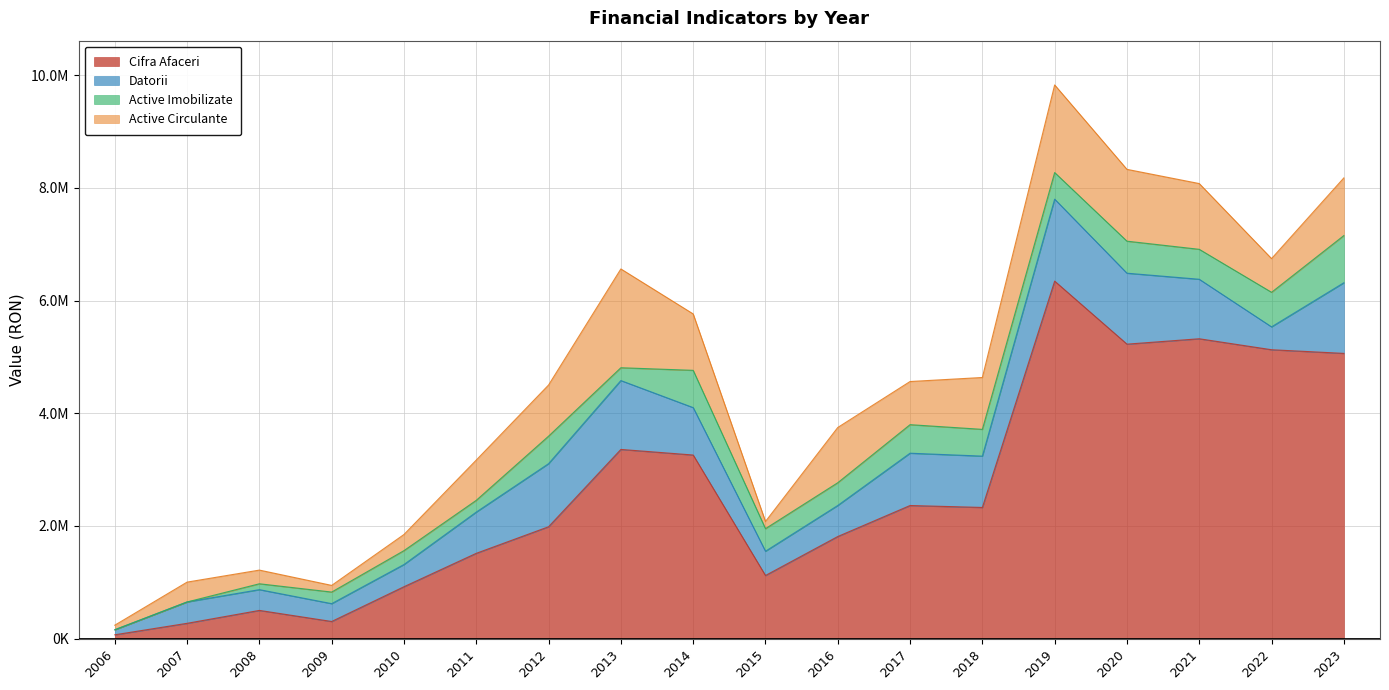

Does the chart have visible grid lines?

Yes